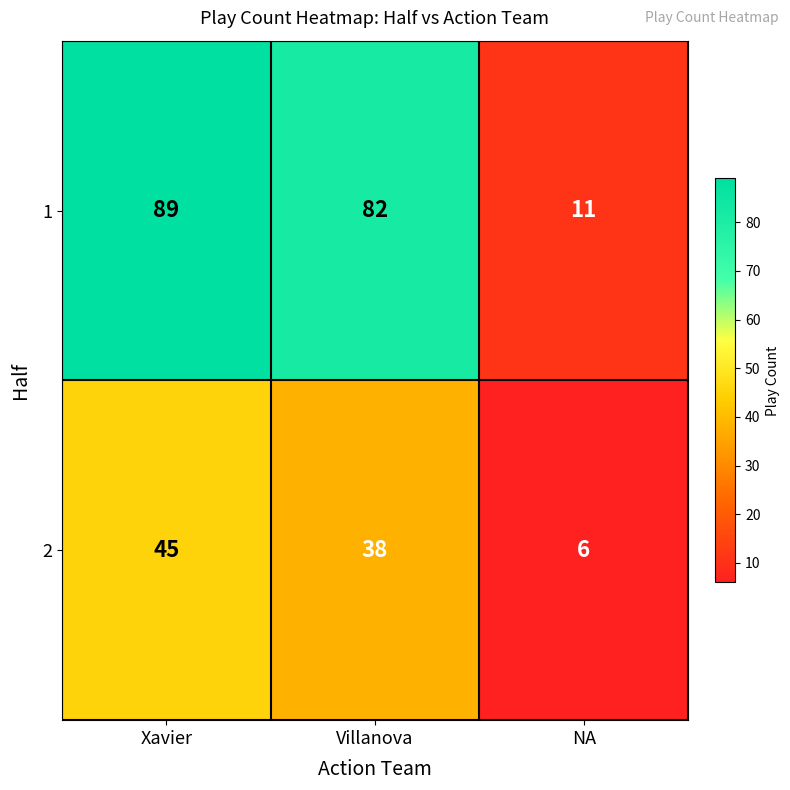

Which series changed the most between Xavier and NA?

1